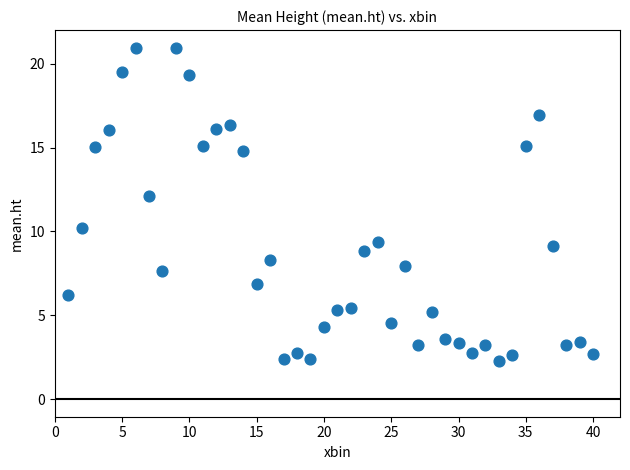

What is the range of Y values (max minus min)?

18.7